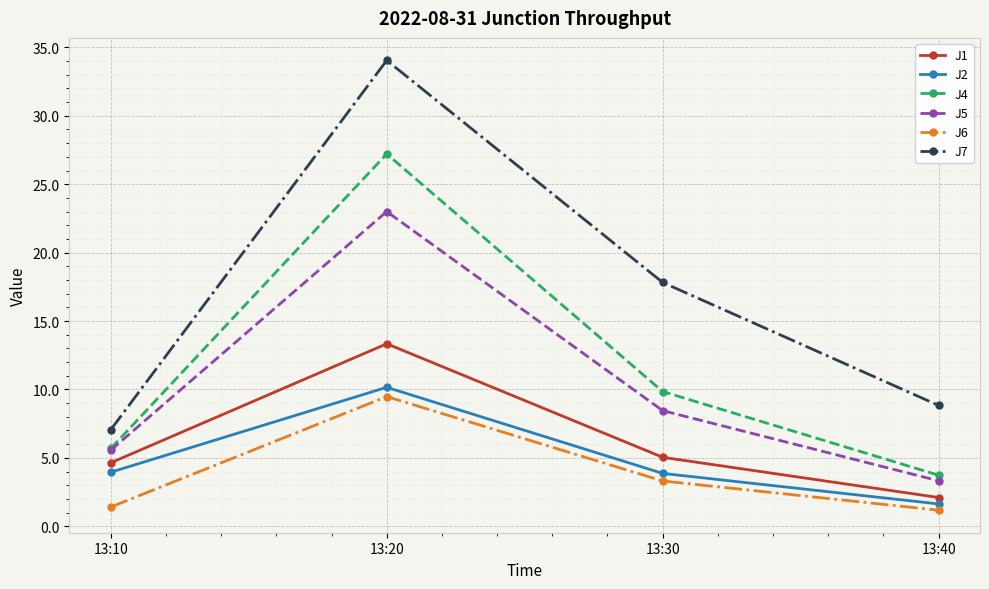

Rank the series by their maximum value, from highest to lowest.

J7, J4, J5, J1, J2, J6